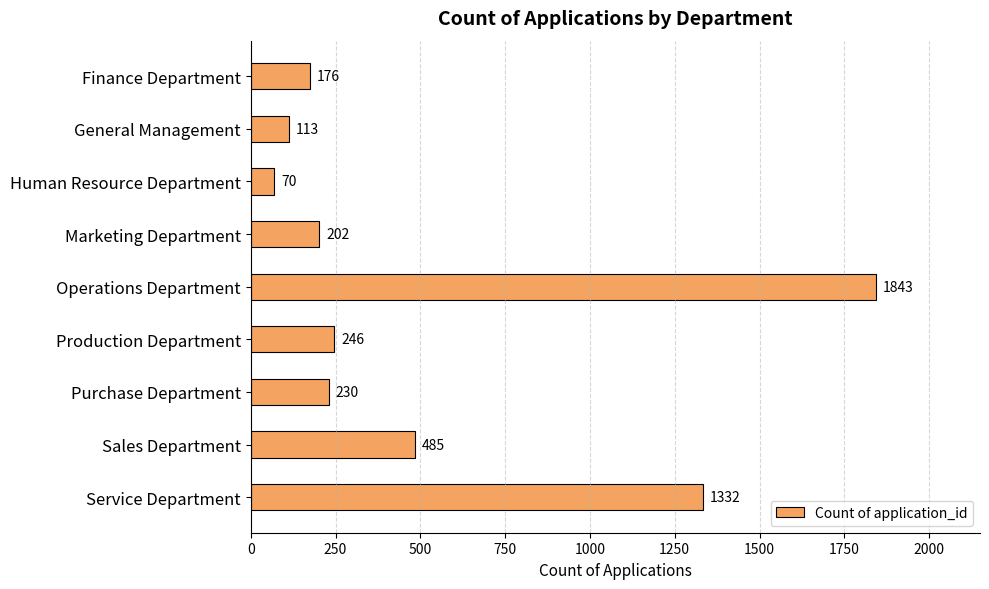

Reading top to bottom, list all the values displayed in this chart.

176	113	70	202	1843	246	230	485	1332